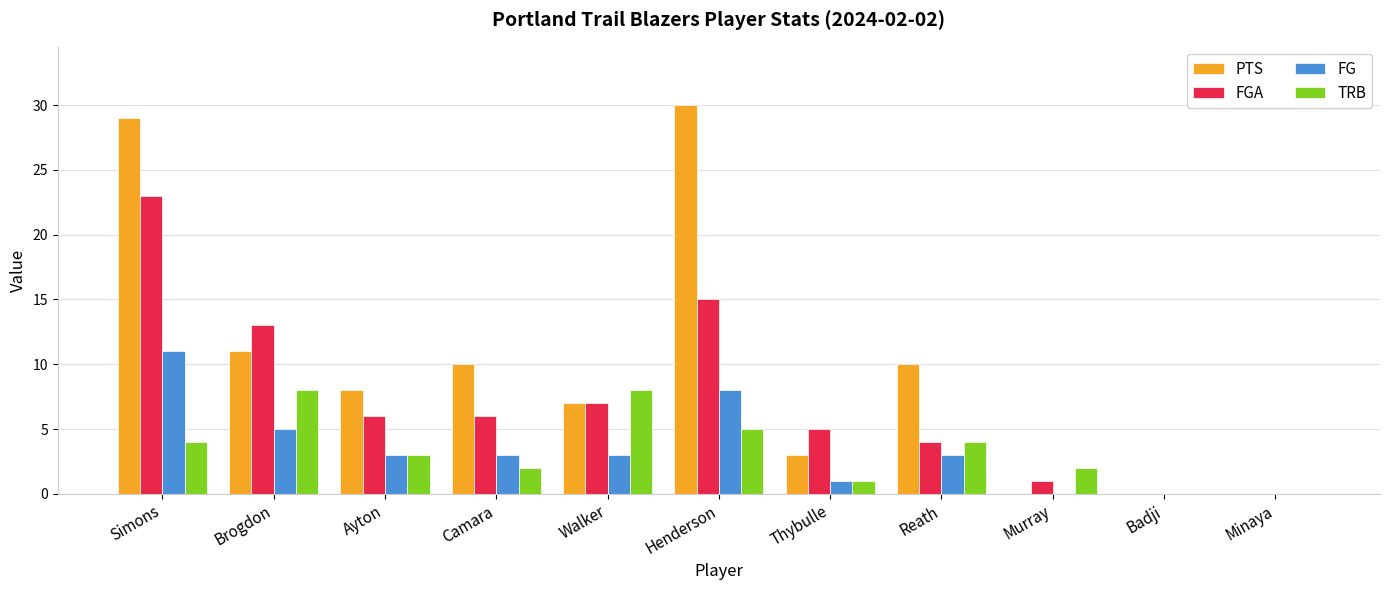

Are the bars grouped side by side (vs. stacked)?

Yes